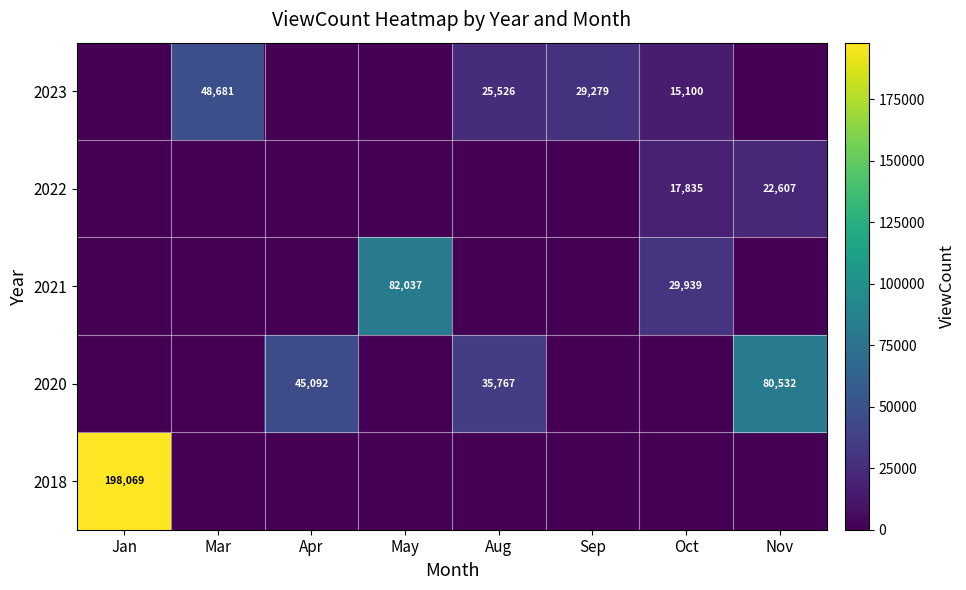

At which category is the sum across all series the highest?

Jan